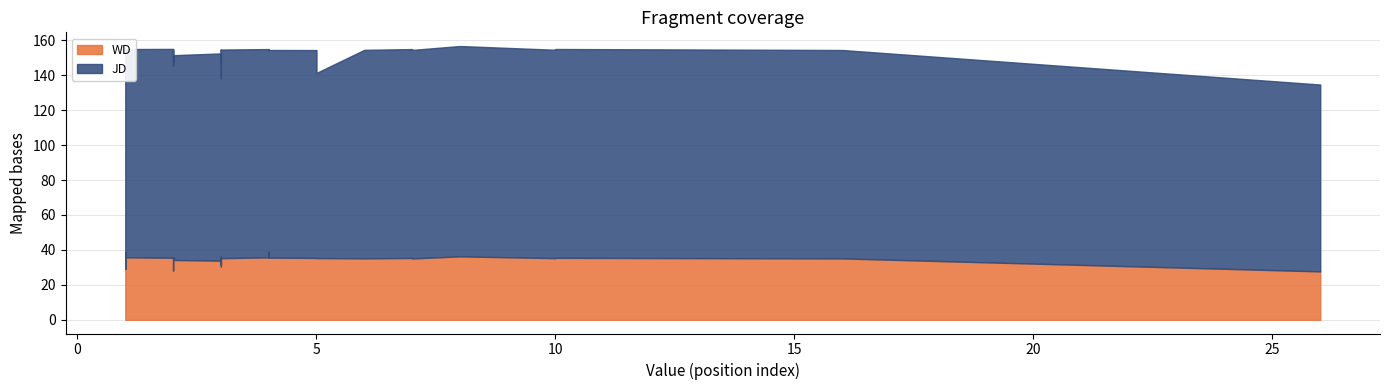

True or false: JD and WD intersect in this chart.

False